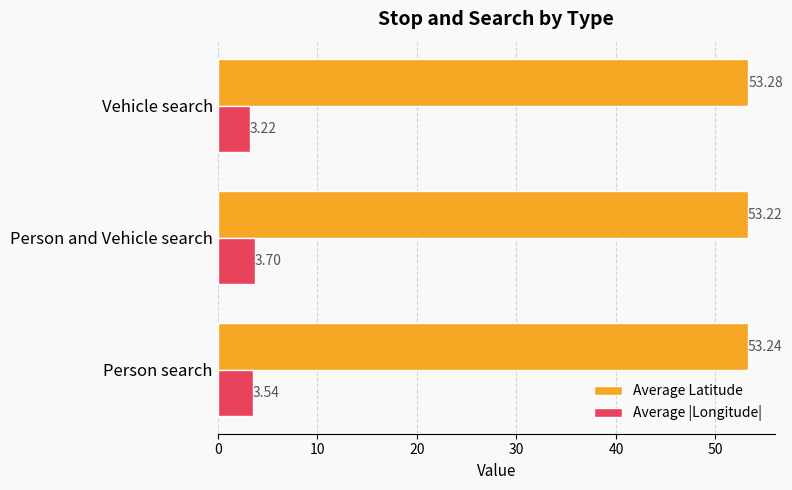

What is the spread (max minus min) of values at Person and Vehicle search?

49.5